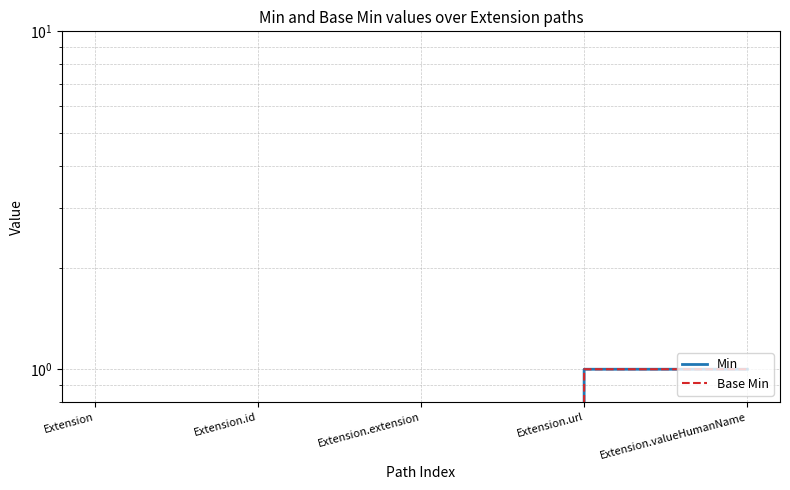

True or false: Min and Base Min cross at least once.

False